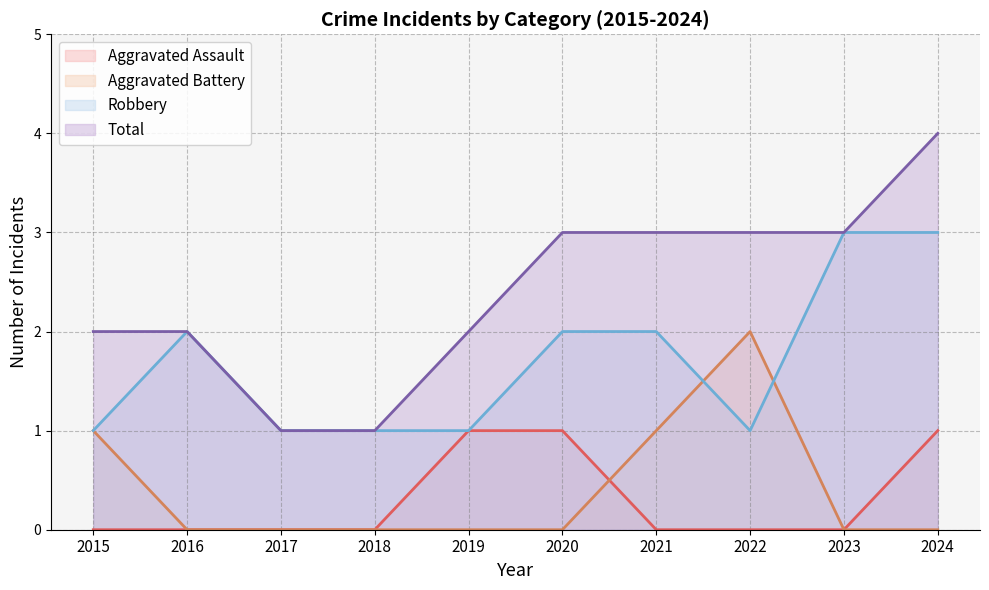

Rank the series by their maximum value, from lowest to highest.

Aggravated Assault, Aggravated Battery, Robbery, Total